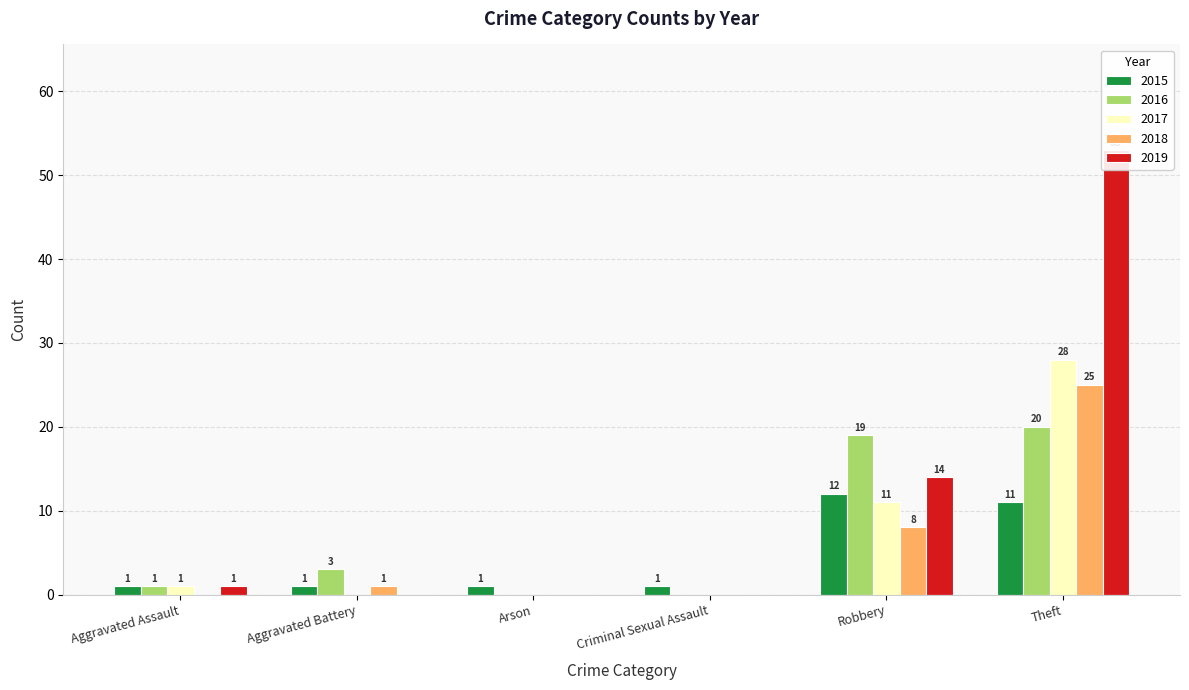

Between Aggravated Assault and Arson, which is larger?

Aggravated Assault